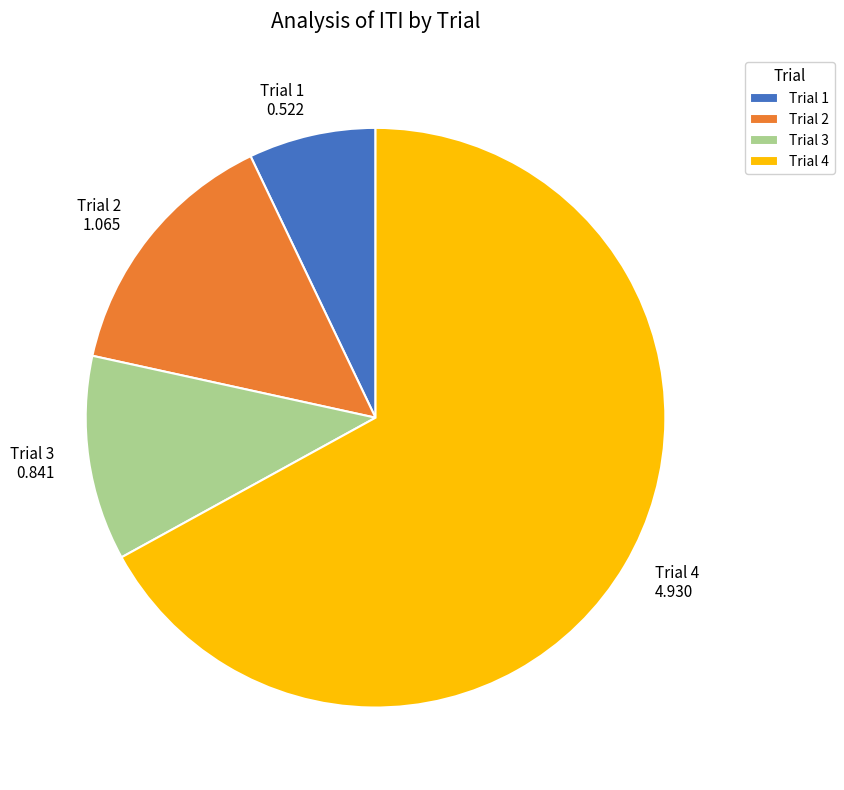

Rank the categories by value from highest to lowest.

Trial 4, Trial 2, Trial 3, Trial 1